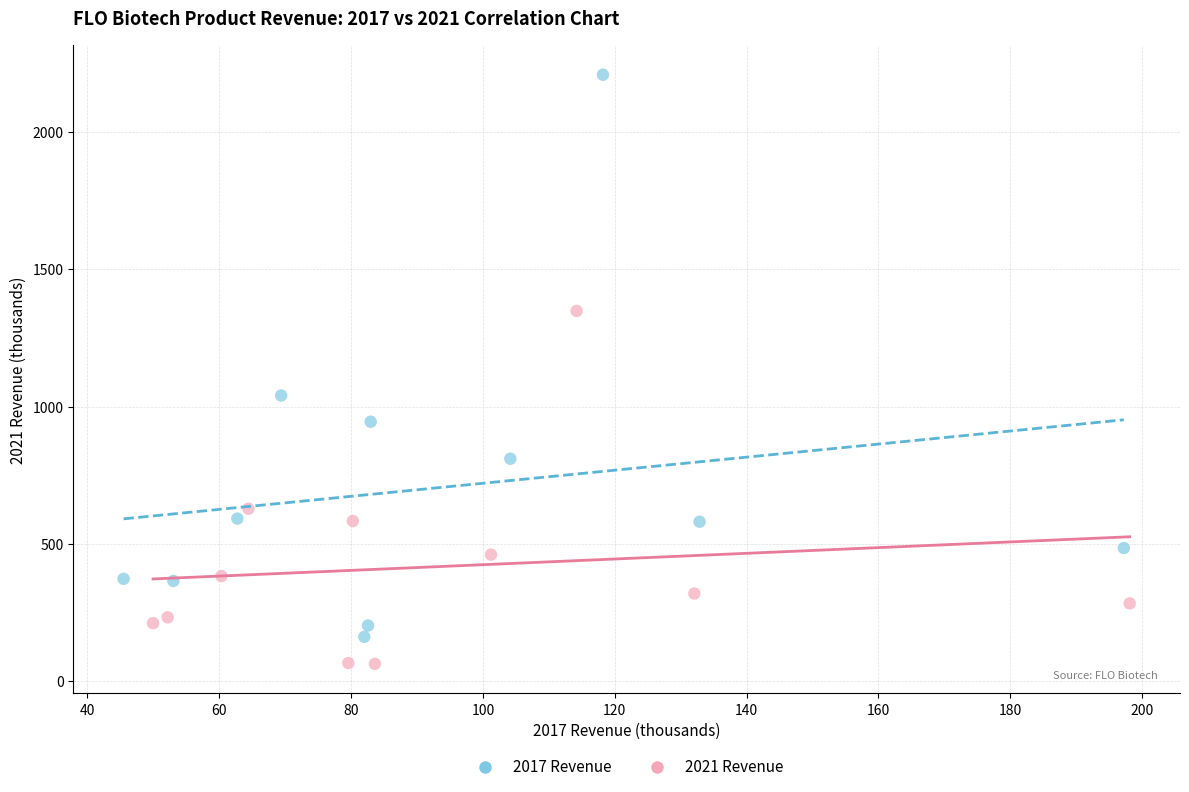

Which series contains the lowest Y value?

2021 Revenue